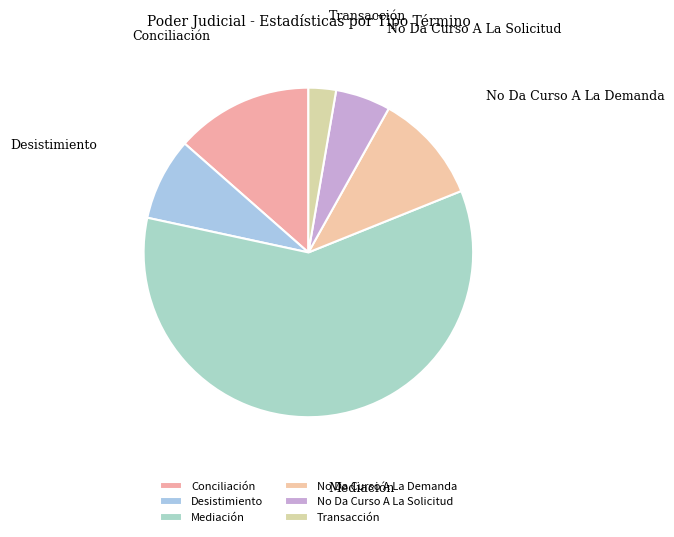

Do No Da Curso A La Demanda and Mediación together represent more than half of the pie?

Yes